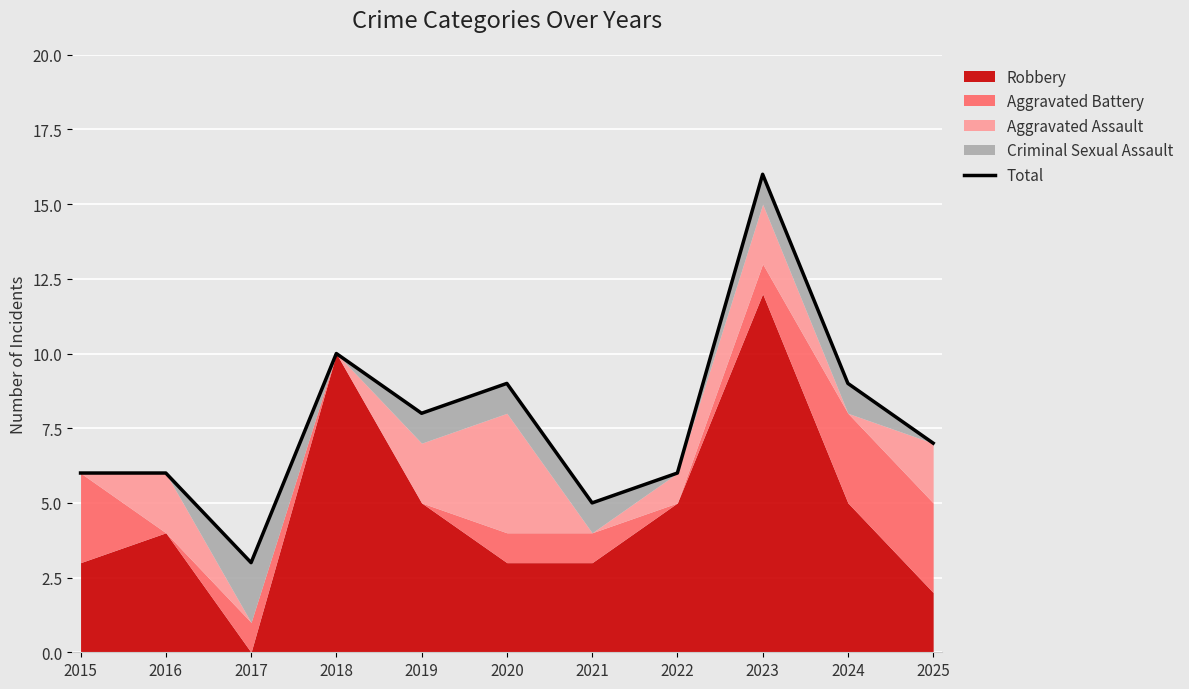

True or false: there are more than 0 points higher than both neighbors.

True